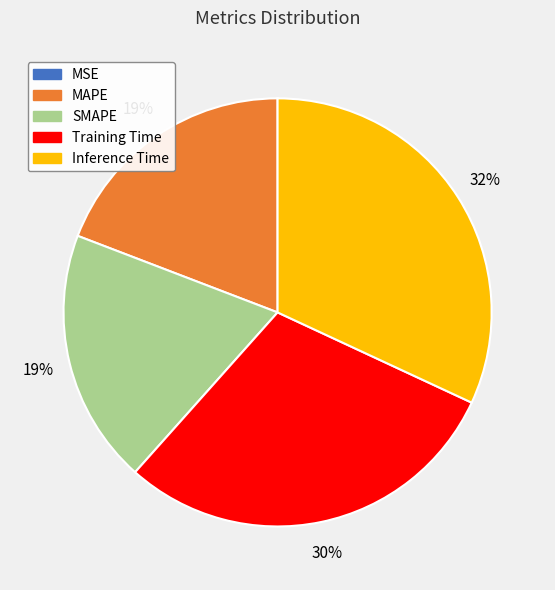

Which slice is the largest?

Inference Time